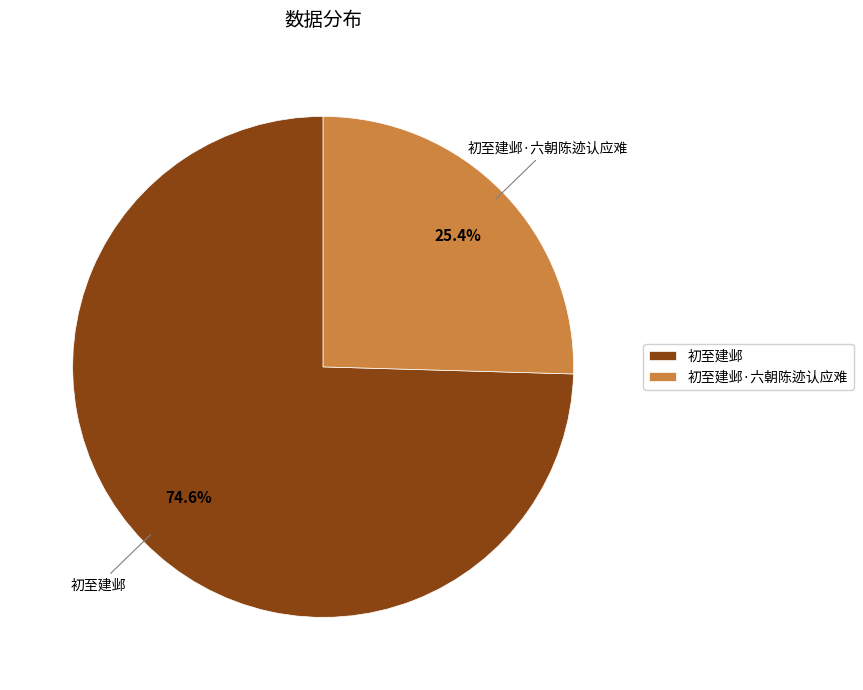

Which category has the smallest portion of the pie?

初至建邺·六朝陈迹认应难